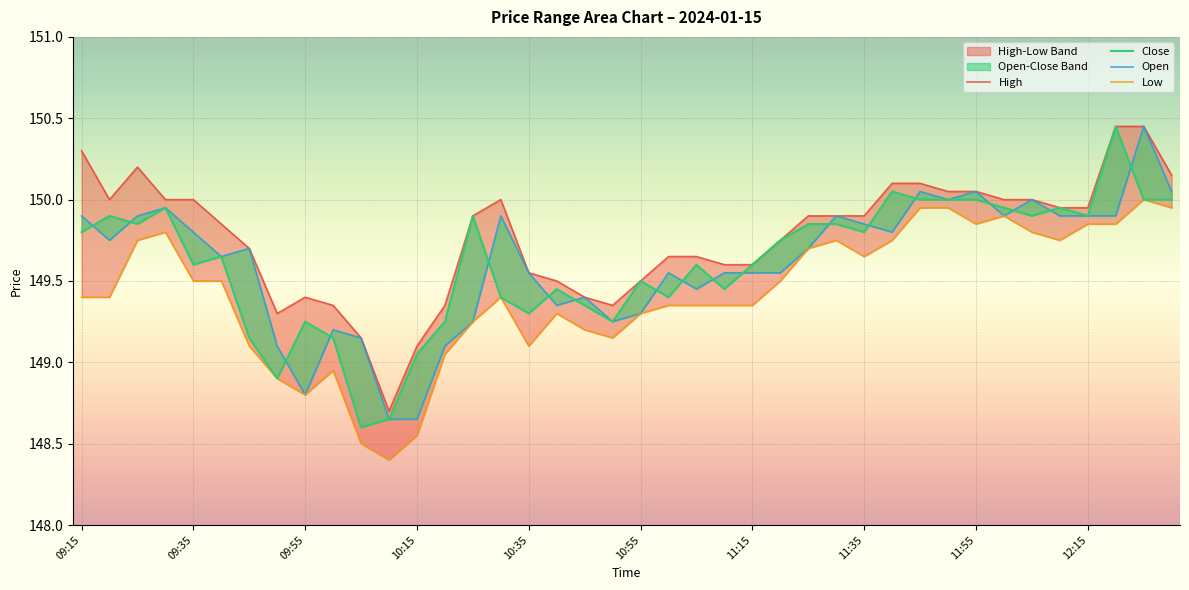

Is the value of Low at 12 greater than the value of Open at 10?

No